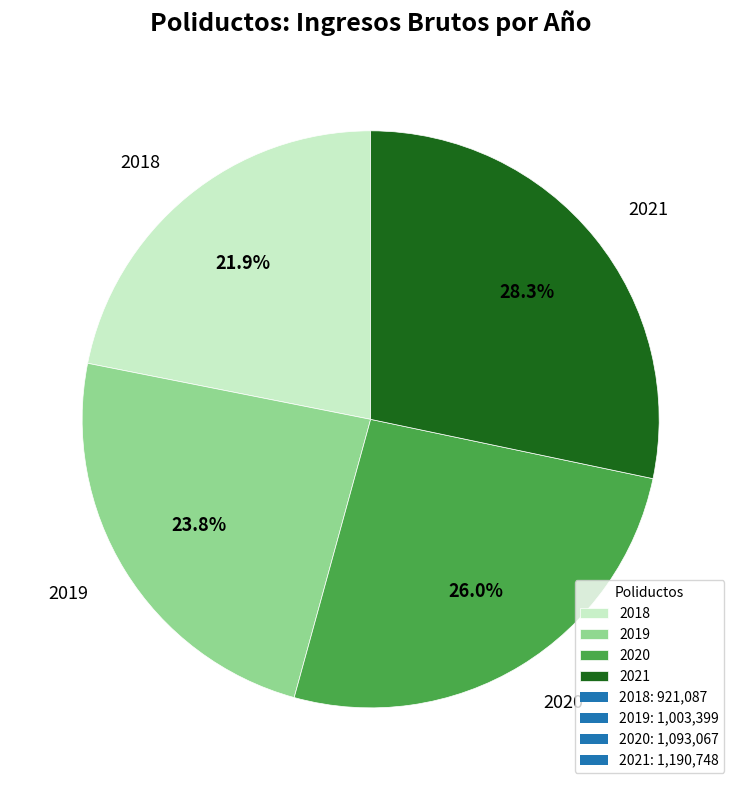

Rank the categories by value from lowest to highest.

2018, 2019, 2020, 2021